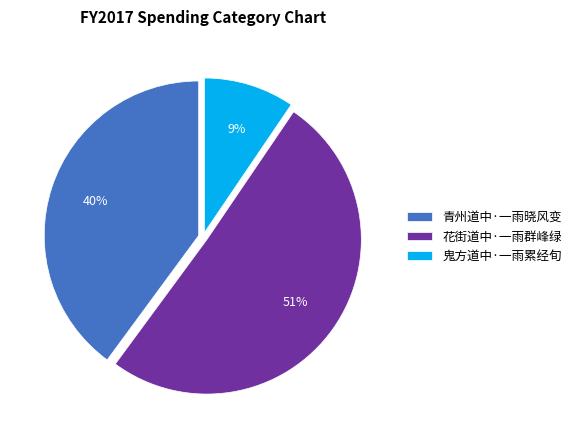

To the nearest percent, what percentage of the pie is 花街道中·一雨群峰绿?

51%